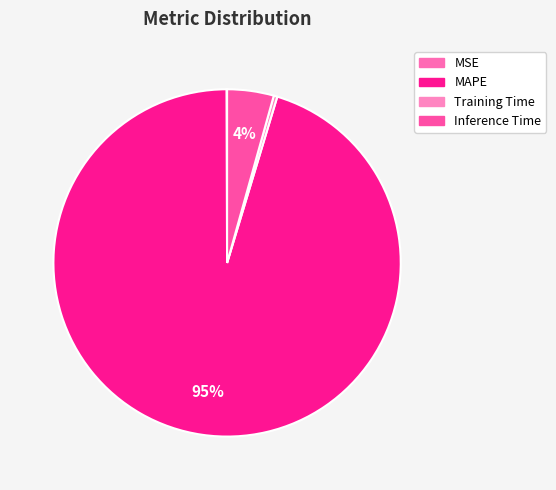

Between MAPE and Inference Time, which is larger?

MAPE